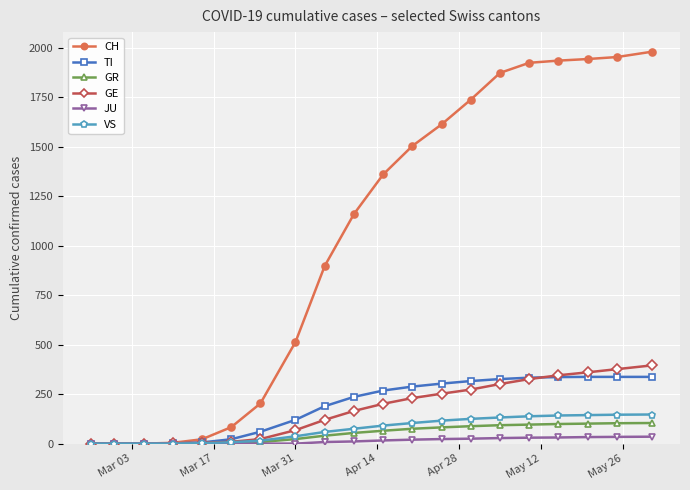

Which series has the largest total across all categories?

CH